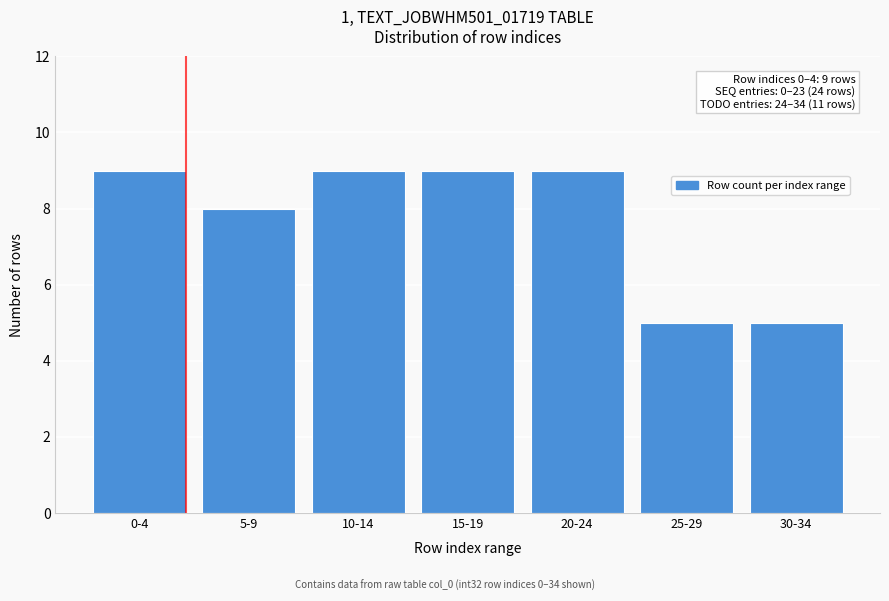

Reading left to right, list all the values displayed in this chart.

0-4=9	5-9=8	10-14=9	15-19=9	20-24=9	25-29=5	30-34=5